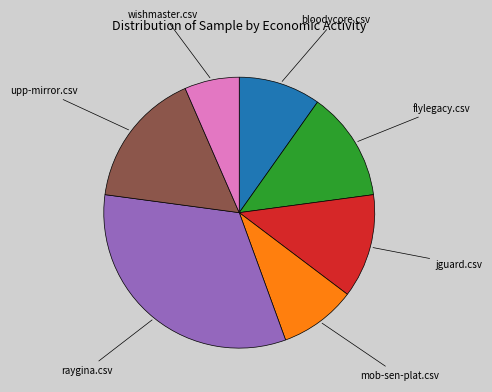

Does any single category account for the majority?

No